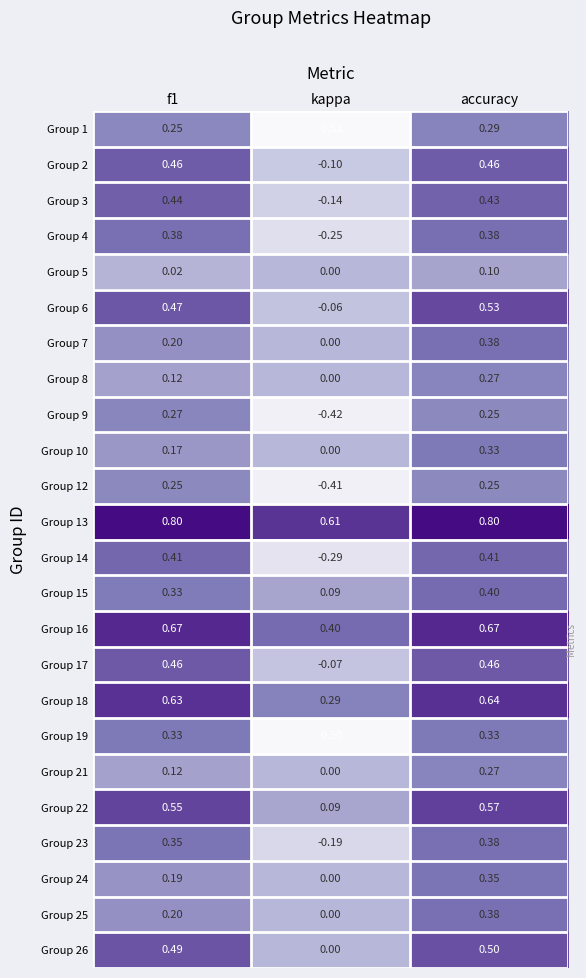

At which label is Group 21 closest to 0?

kappa